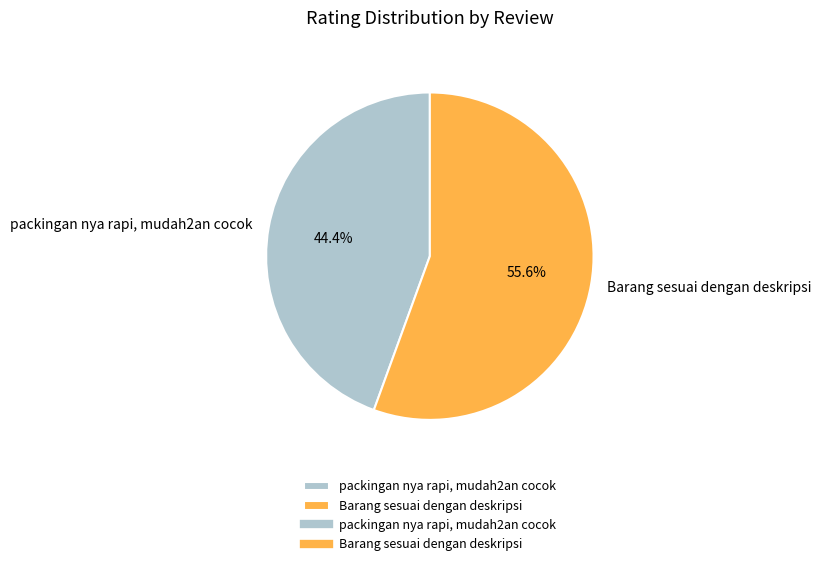

Which slice represents more than half of the pie?

Barang sesuai dengan deskripsi